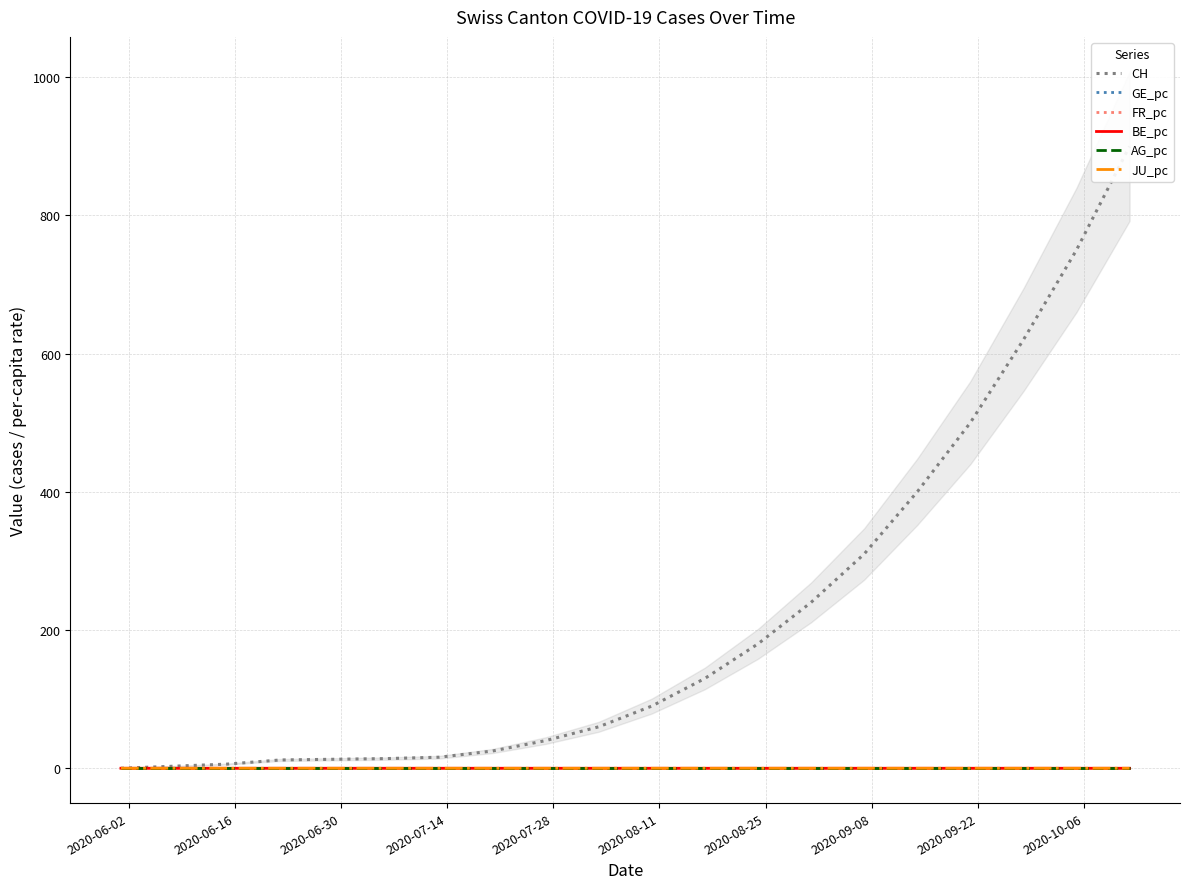

At how many categories does at least one series exceed 797?

1